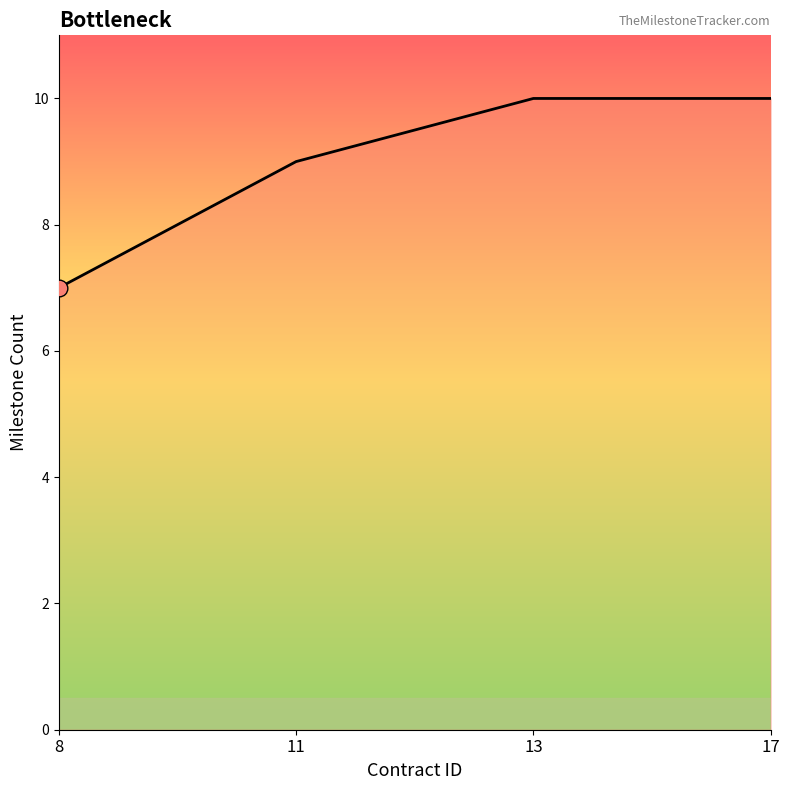

Is this an area chart (filled region under the line)?

No